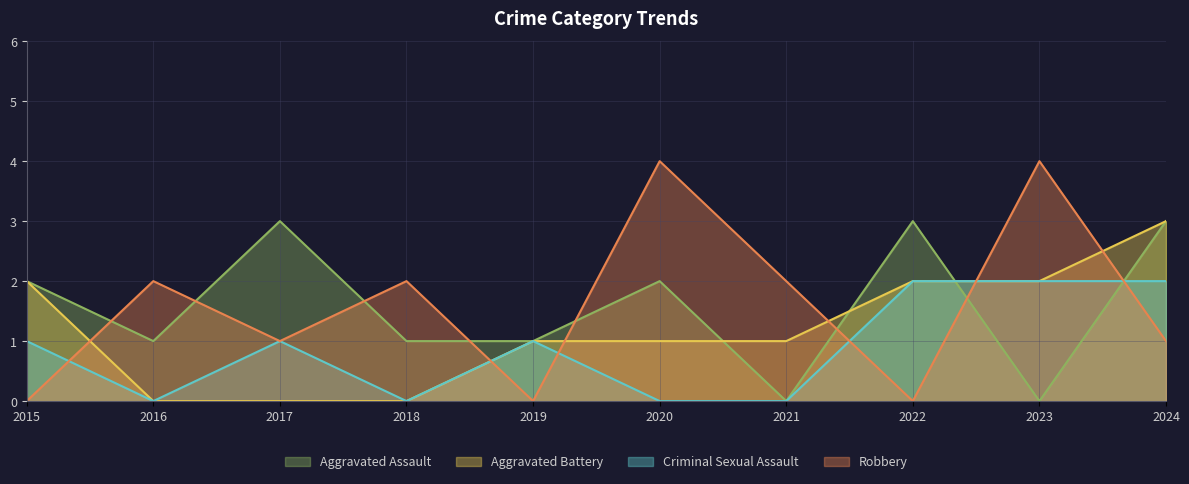

At how many categories does at least one series exceed 0?

10